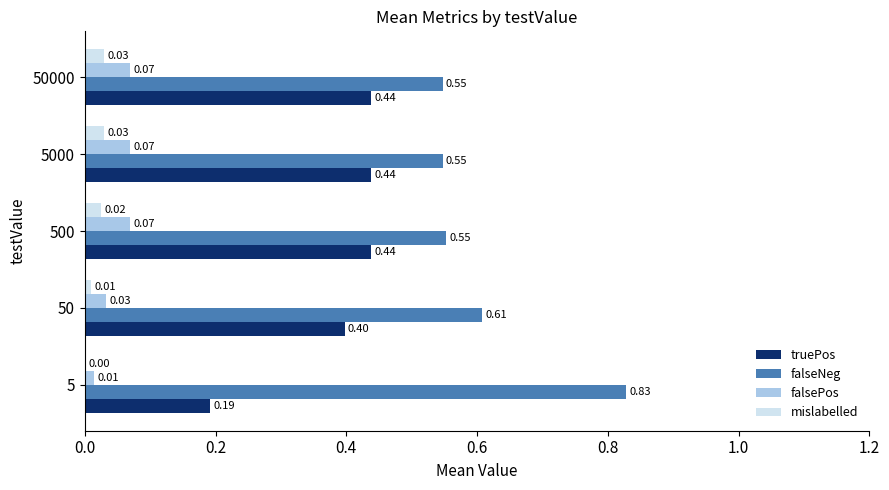

What is the sum of all truePos values?

1.9